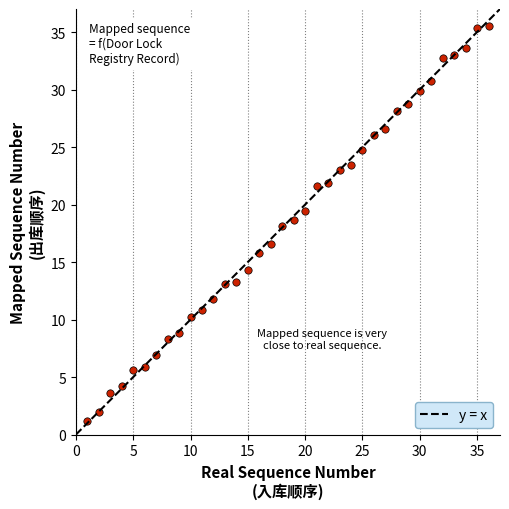

What is the range of Y values (max minus min)?

34.3